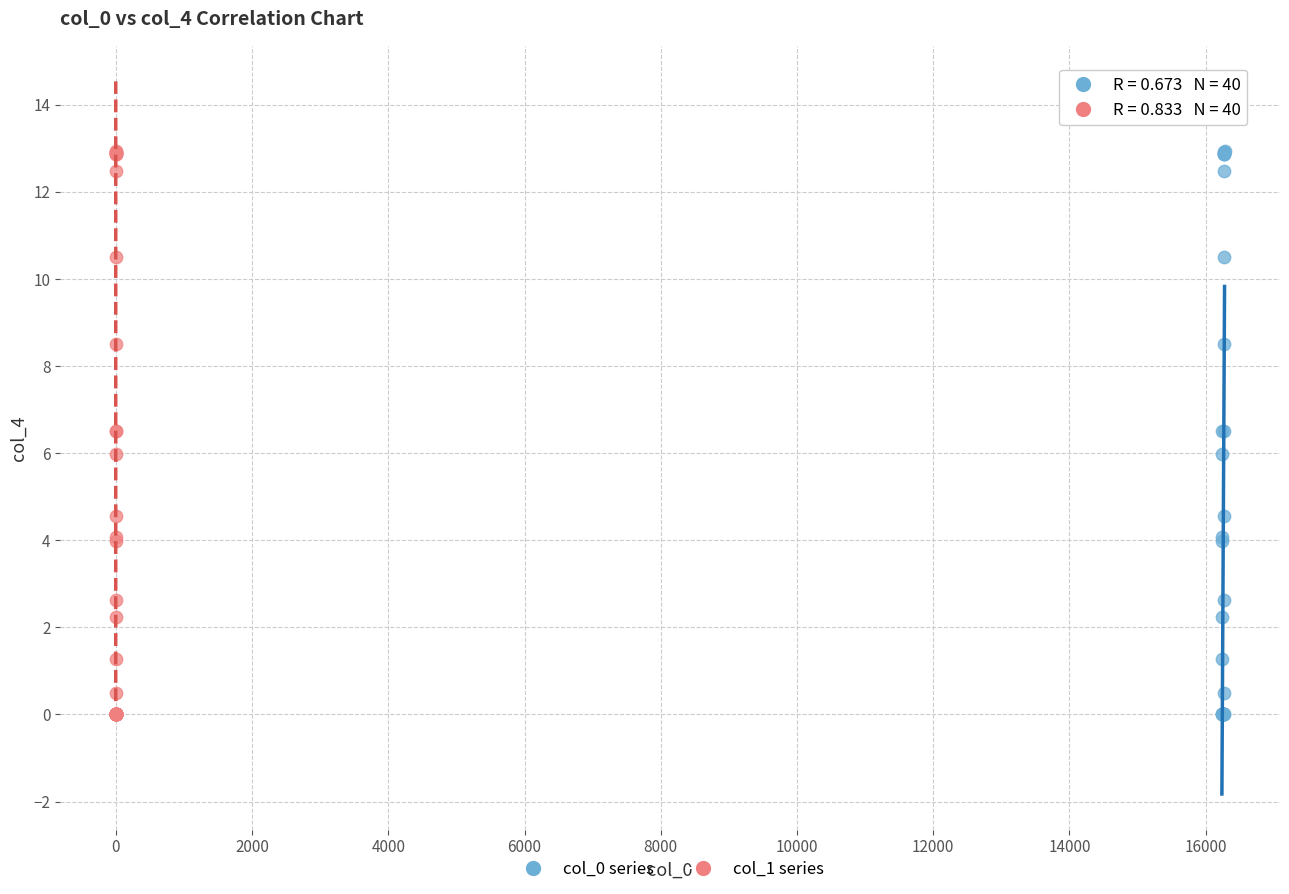

What are all the series names shown in the legend?

col_0 series, col_1 series